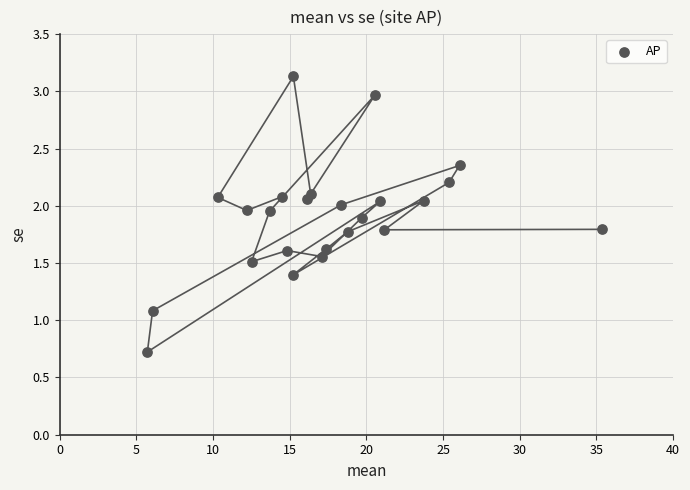

What Y value in the scatter plot is closest to 1?

1.1